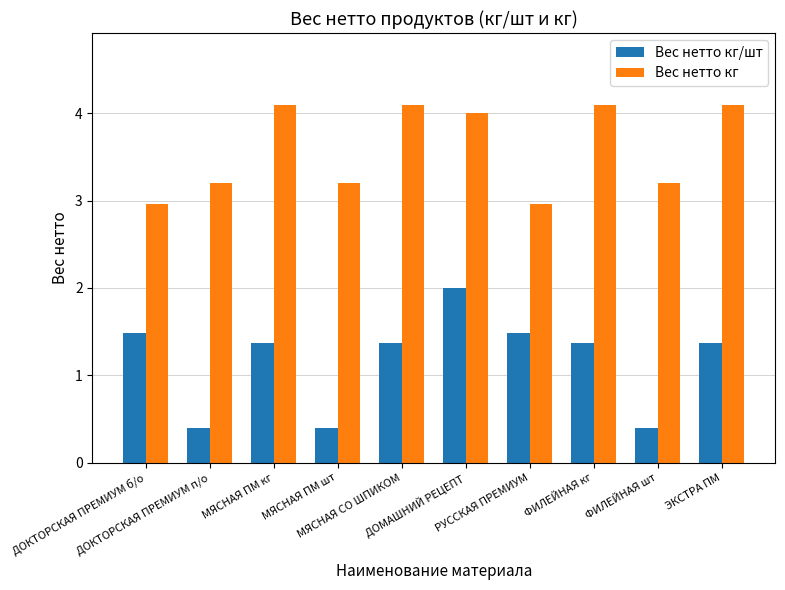

Which series has the largest range (max minus min)?

Вес нетто кг/шт